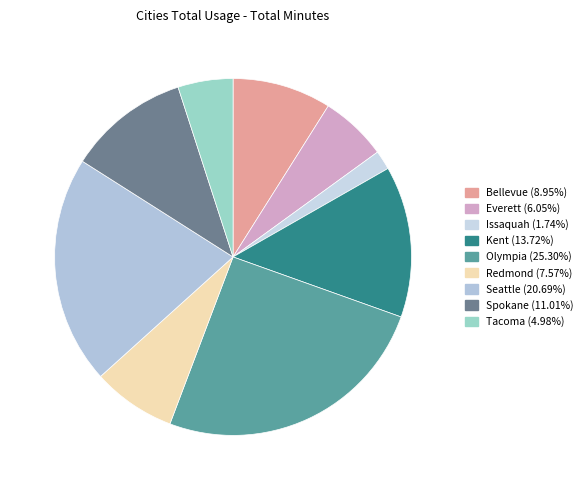

Is there any slice that represents more than half of the pie?

No